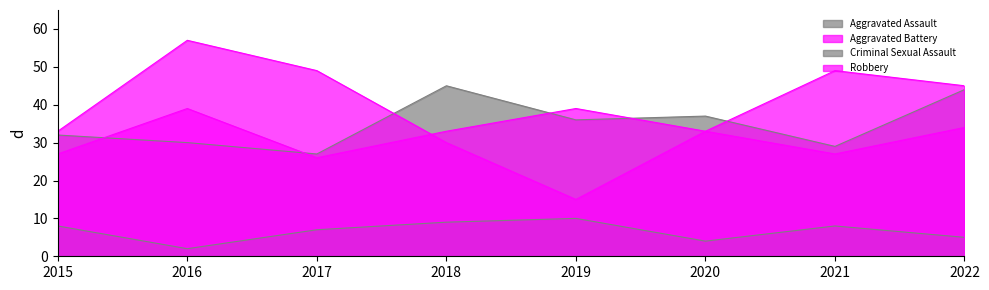

Where does the Aggravated Battery series first go above 33?

2016